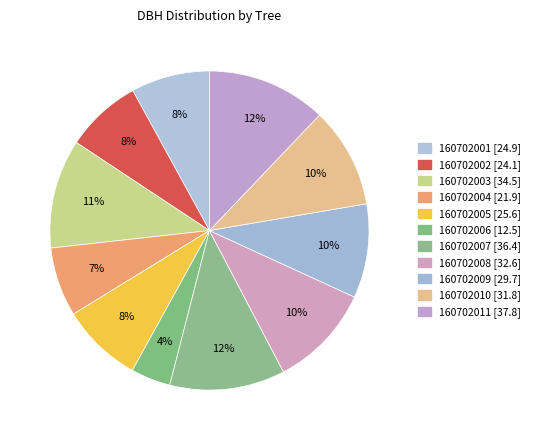

How many segments does this pie chart have?

11